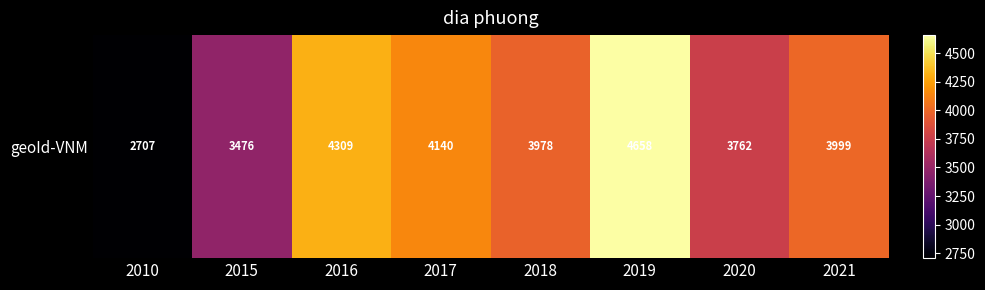

How many data points does each series have?

8